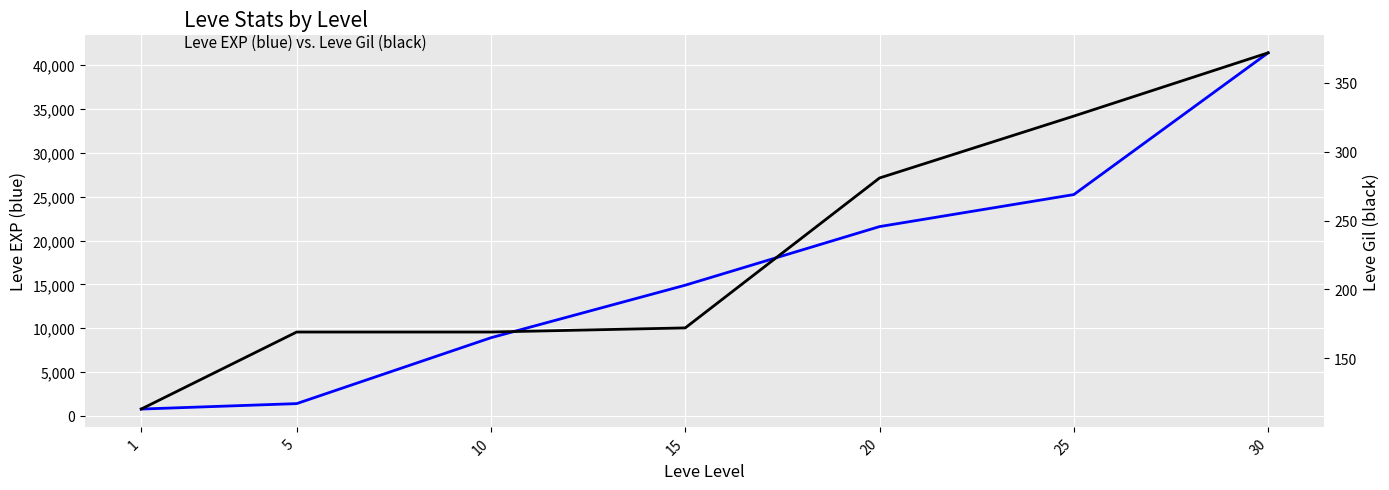

The Leve Gil series shows 169 at 10. True or false?

True